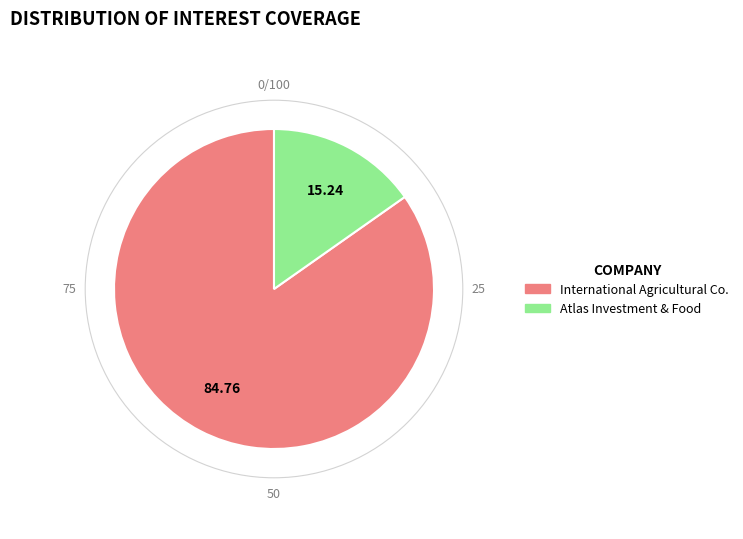

How many slices are in this pie chart?

2